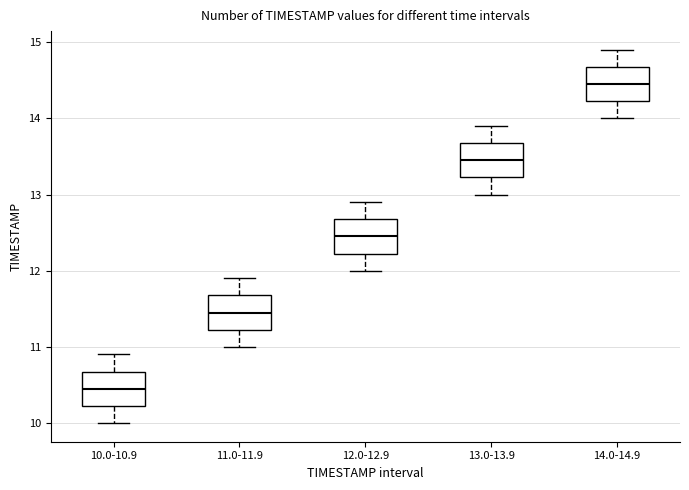

Reading left to right, transcribe this box plot: for each box, give where its median line is, the range the box spans, and where its two whiskers end, as read against the y-axis. The values are not printed on the chart, so give them approximately, as read against the axis.

10.0-10.9: median 10.5, box 10.2 to 10.7, whiskers 10.0 to 10.9
11.0-11.9: median 11.5, box 11.2 to 11.7, whiskers 11.0 to 11.9
12.0-12.9: median 12.5, box 12.2 to 12.7, whiskers 12.0 to 12.9
13.0-13.9: median 13.5, box 13.2 to 13.7, whiskers 13.0 to 13.9
14.0-14.9: median 14.5, box 14.2 to 14.7, whiskers 14.0 to 14.9